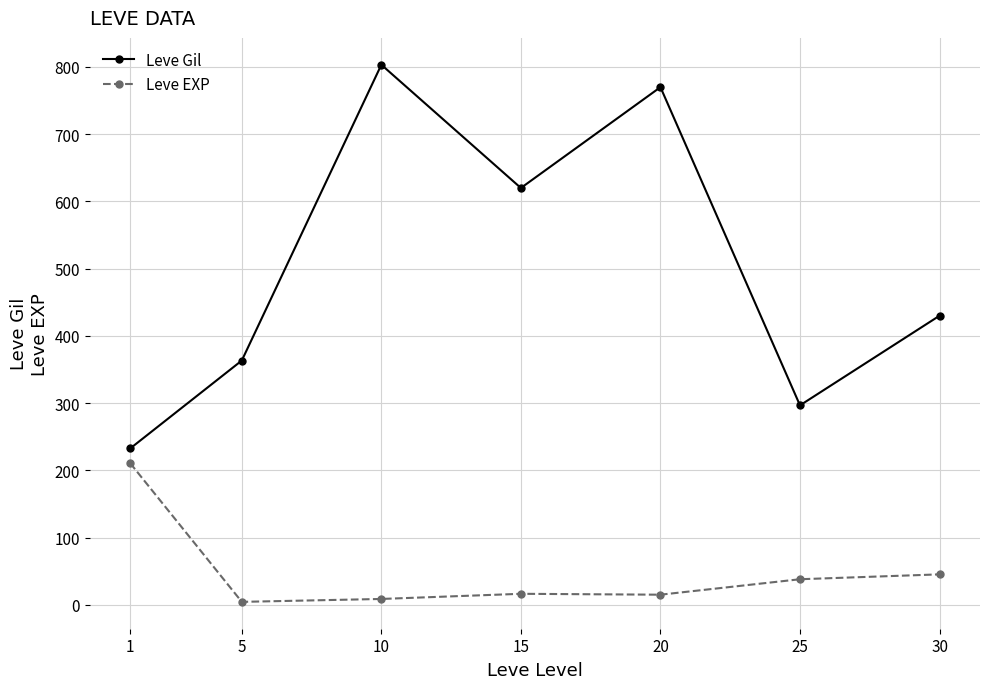

What is the difference between the highest and lowest values at 10?

794.7